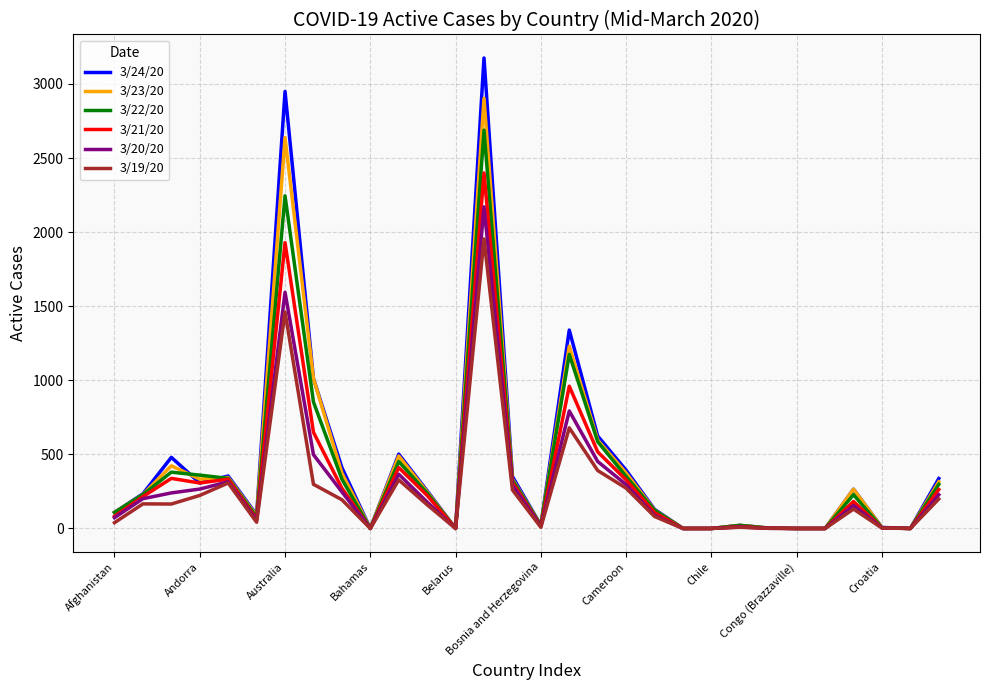

List the series in order of their peak value, highest first.

3/24/20, 3/23/20, 3/22/20, 3/21/20, 3/20/20, 3/19/20